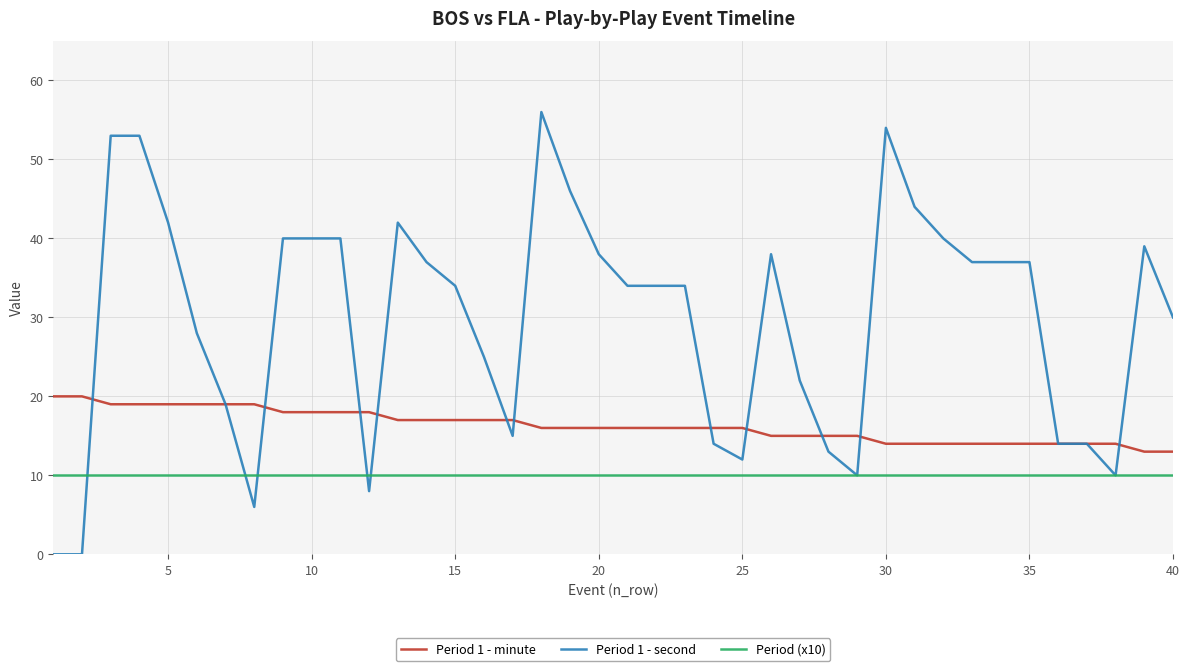

True or false: Period (x10) and Period 1 - minute cross at least once.

False